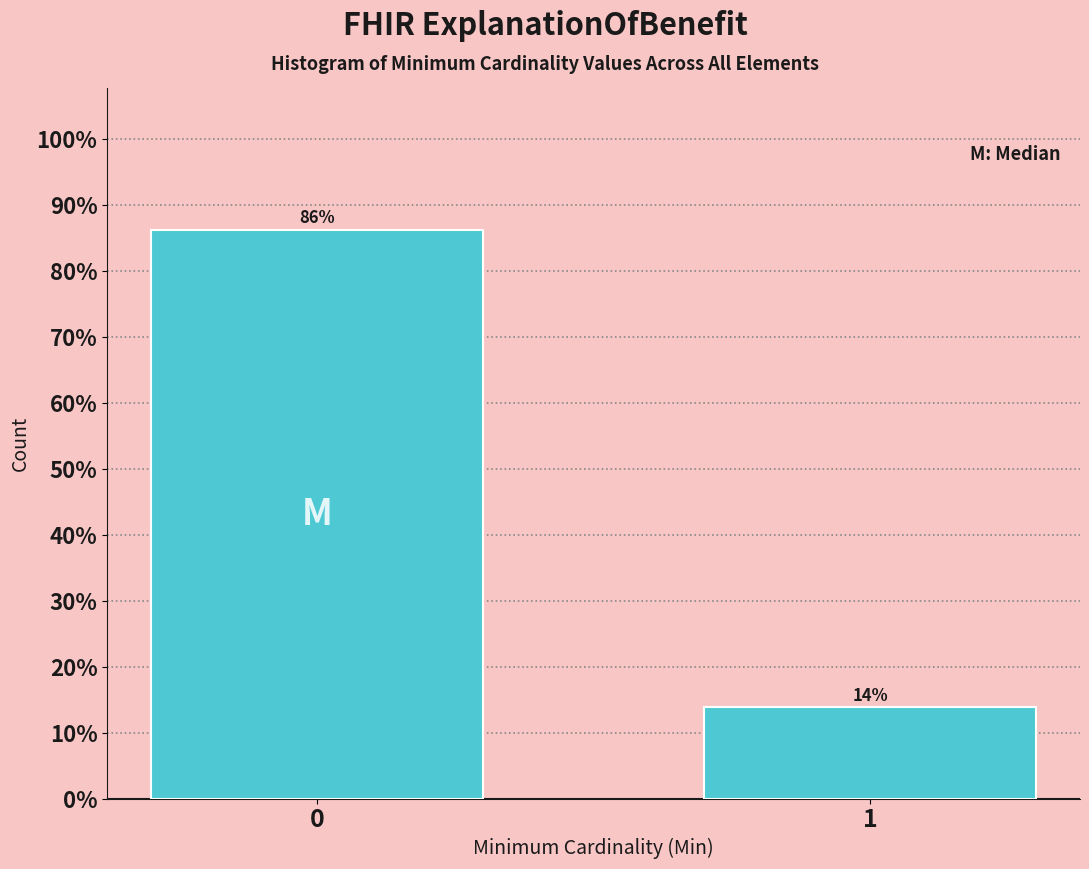

What is the average value?

50.0